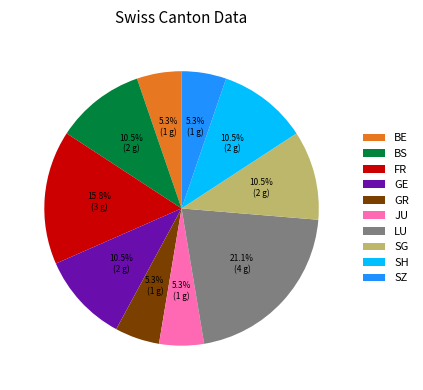

To the nearest percent, what is the difference between the GE and SH slice percentages?

0%